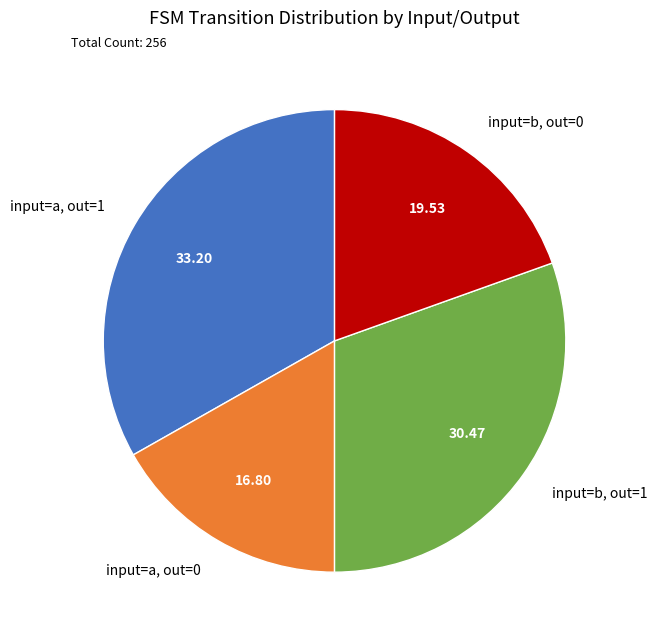

How many slices are in this pie chart?

4